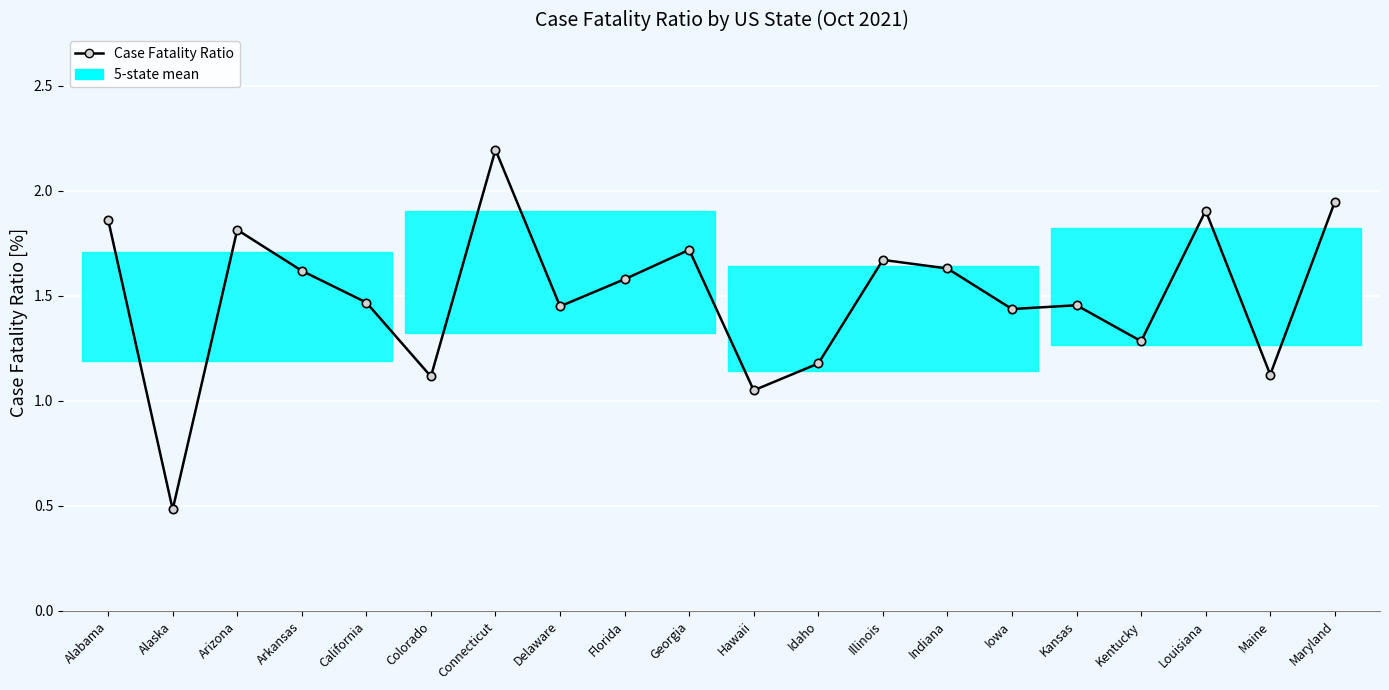

Reading right to left, extract all data points from this chart.

1.9	1.1	1.9	1.3	1.5	1.4	1.6	1.7	1.2	1.1	1.7	1.6	1.4	2.2	1.1	1.5	1.6	1.8	0.5	1.9